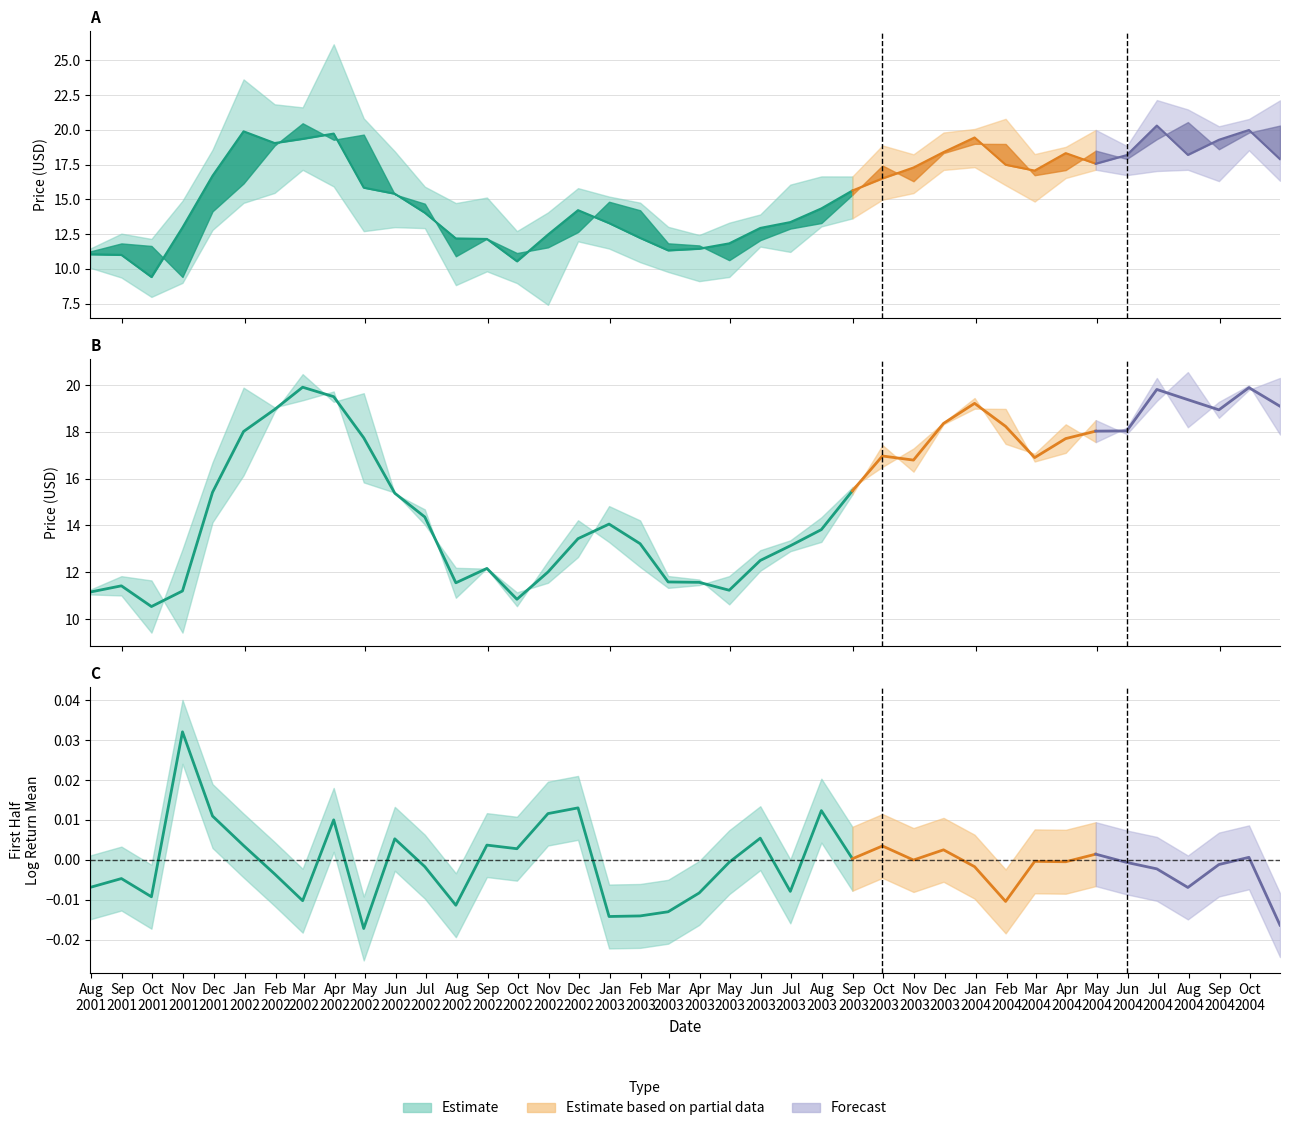

Which category has the lowest value in the Close (Estimate) series?

Oct
2001